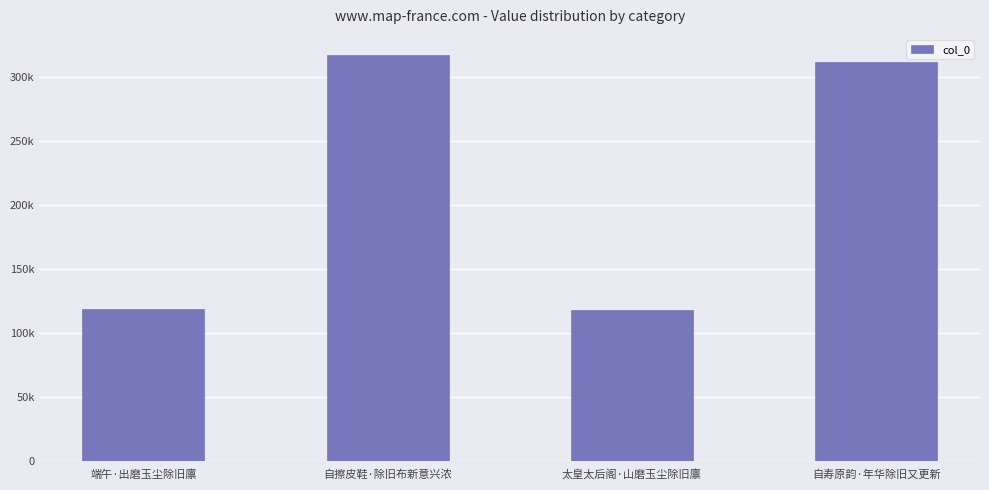

What is the difference between the maximum and minimum values?

199349